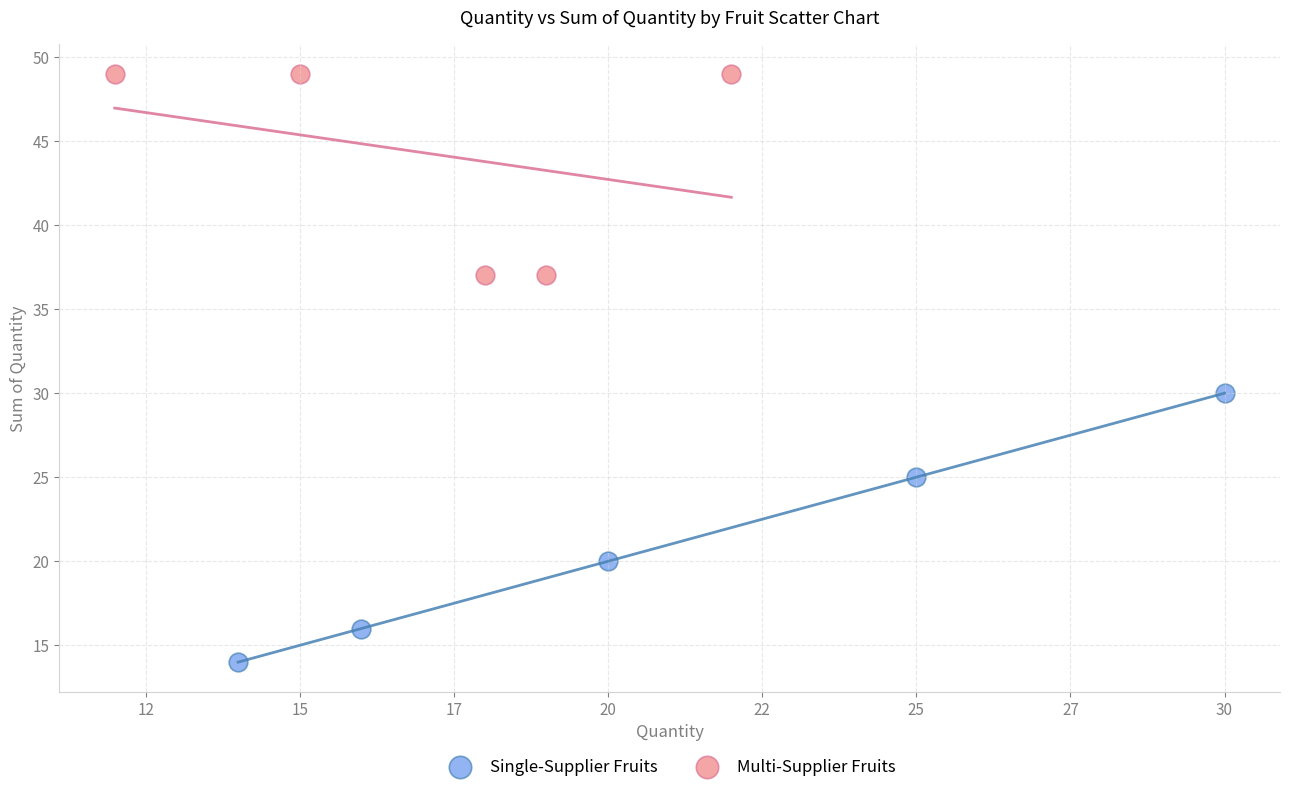

Which series has the largest Y range (max minus min)?

Single-Supplier Fruits